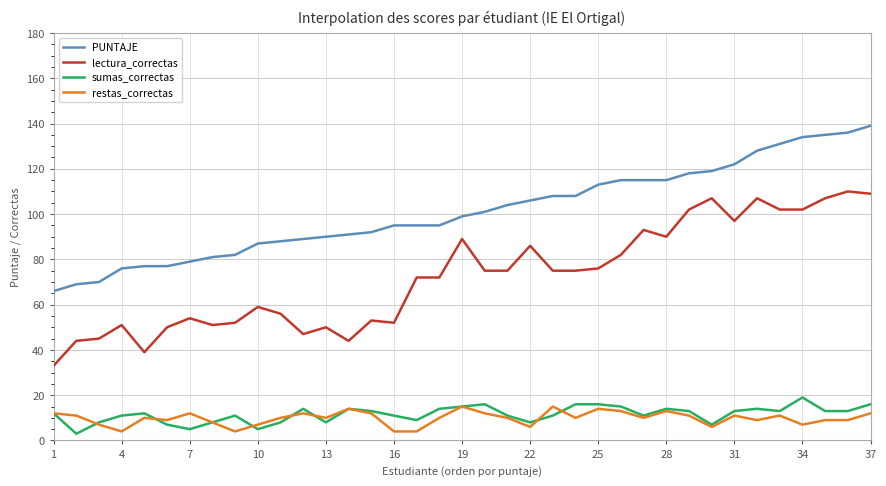

What is the highest value of the sumas_correctas series?

19